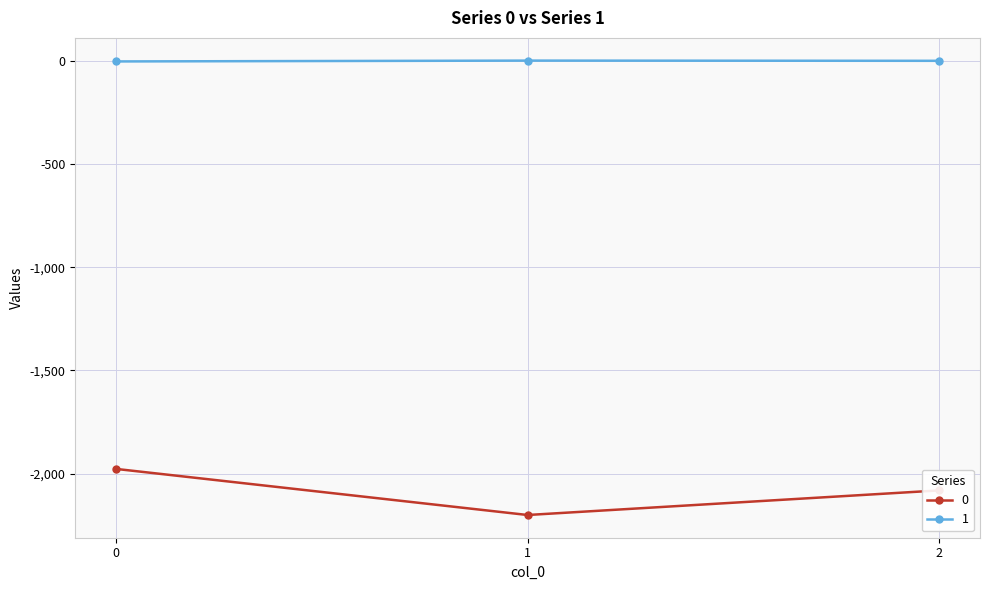

Is the value of 0 at 0 greater than the value of 1 at 2?

No